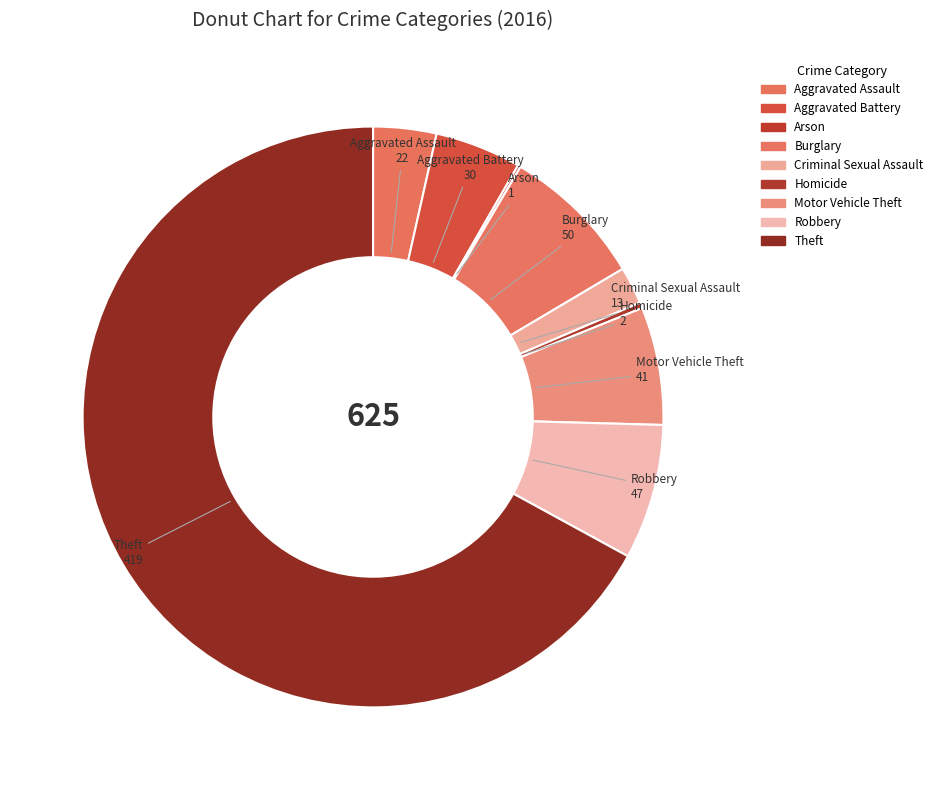

Which has a higher value, Motor Vehicle Theft or Criminal Sexual Assault?

Motor Vehicle Theft